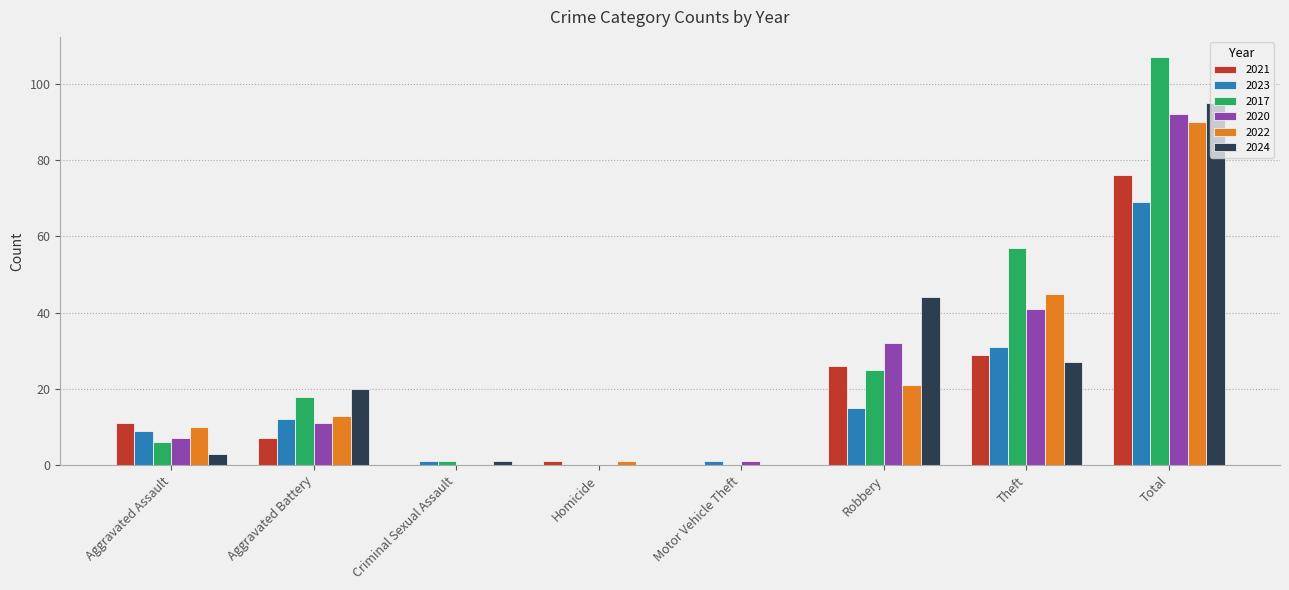

At which category is the sum across all series the highest?

Total